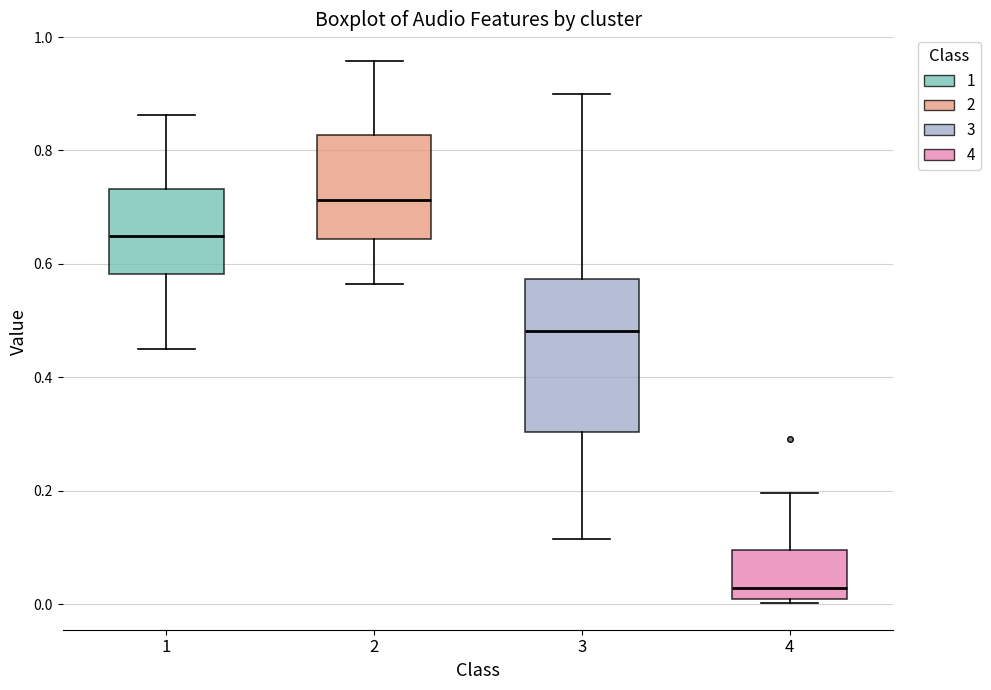

Reading left to right, read every box against the y-axis: the position of its median line, the range the box covers, and the ends of its whiskers. The values are not printed on the chart, so give them approximately, as read against the axis.

1: median 0.64, box 0.58 to 0.74, whiskers 0.44 to 0.86
2: median 0.72, box 0.64 to 0.82, whiskers 0.56 to 0.96
3: median 0.48, box 0.30 to 0.58, whiskers 0.12 to 0.90
4: median 0.02, box 0.00 to 0.10, whiskers 0.00 (just below the box's lower edge) to 0.20